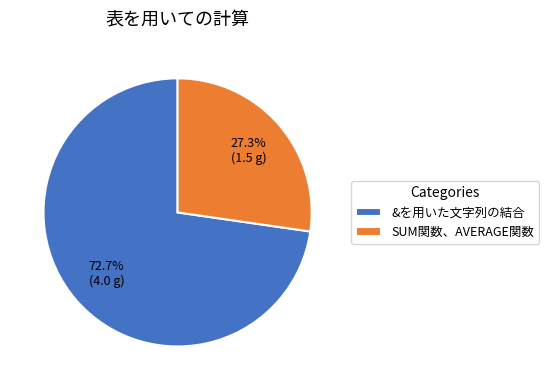

What percentage do SUM関数、AVERAGE関数 and &を用いた文字列の結合 together represent?

100.0%